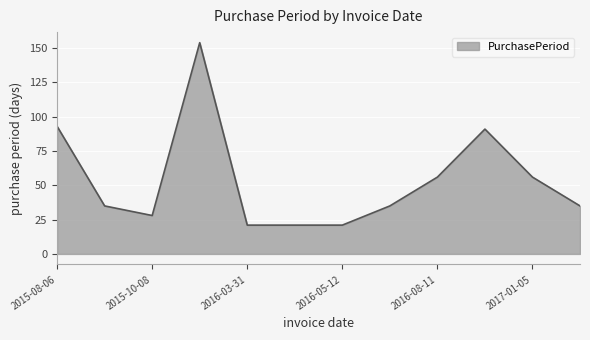

What is the difference between the maximum and minimum values?

133